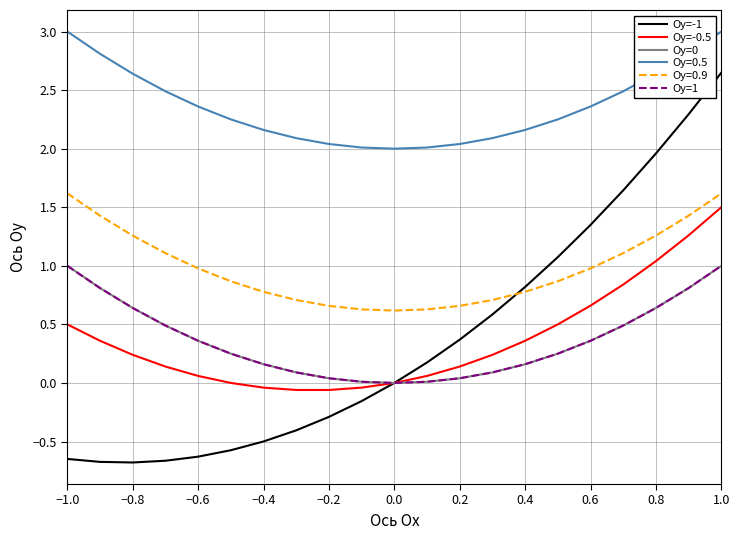

At which category does Oy=-1 reach its first local valley?

−0.8